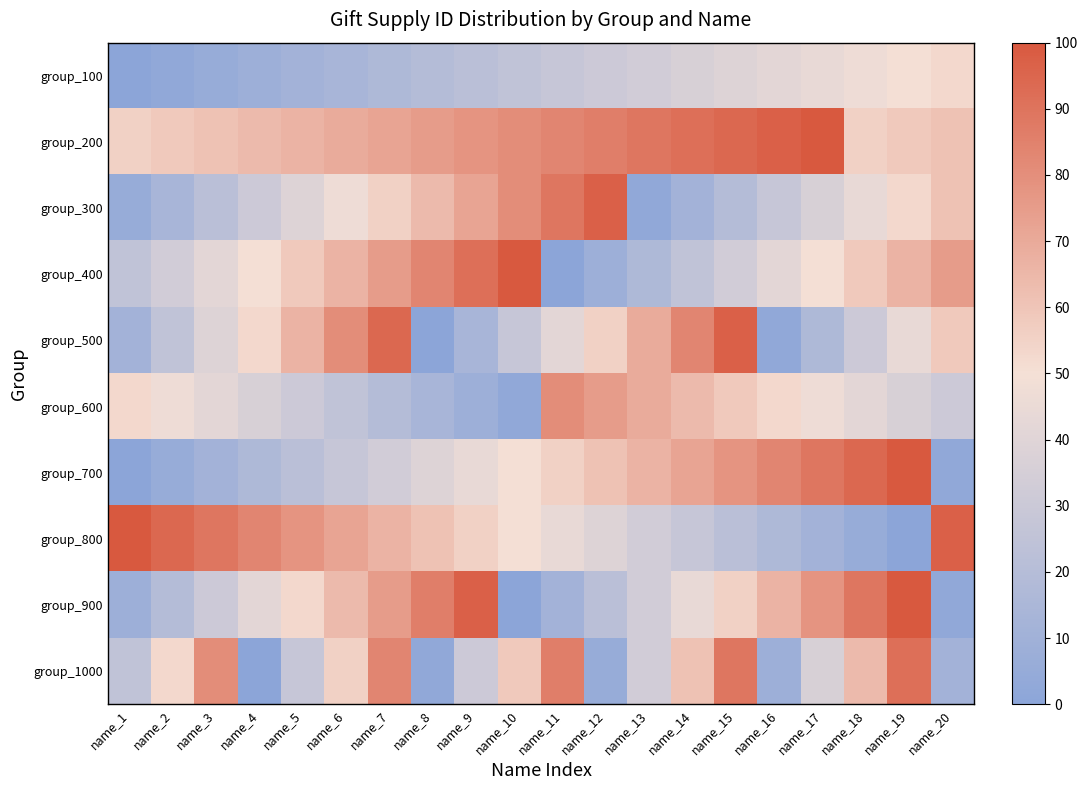

List the series in order of their peak value, lowest first.

group_100, group_600, group_1000, group_300, group_500, group_200, group_400, group_700, group_800, group_900